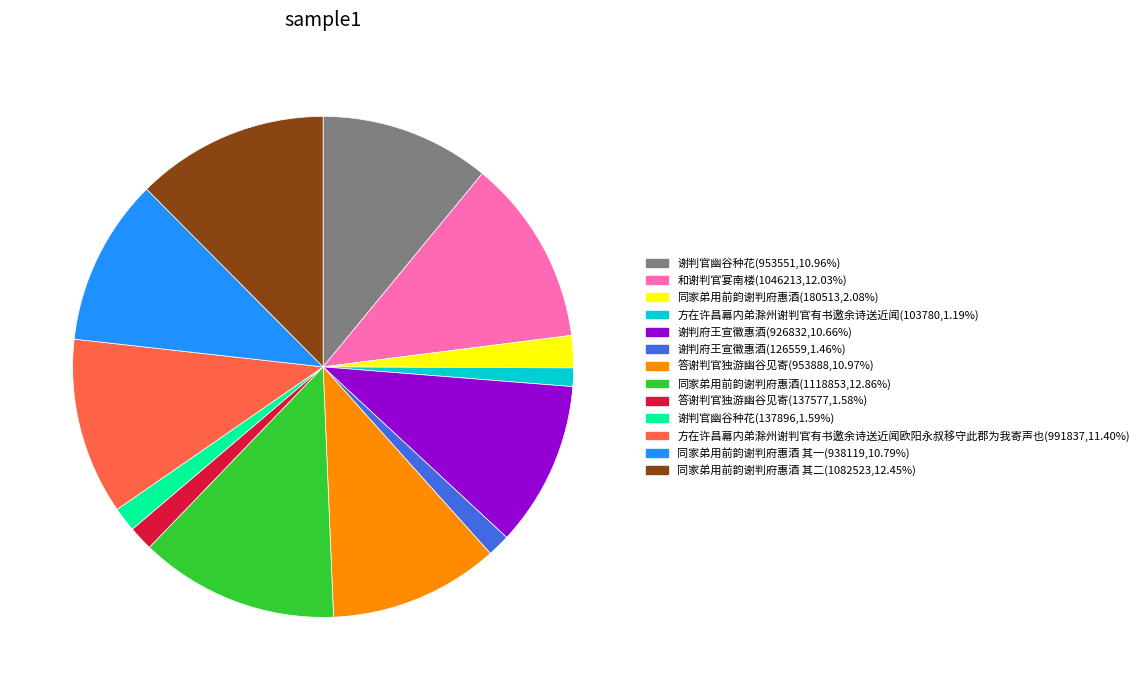

What is the ratio of the value at 谢判府王宣徽惠酒(926832,10.66%) to the value at 答谢判官独游幽谷见寄(953888,10.97%)?

1.0